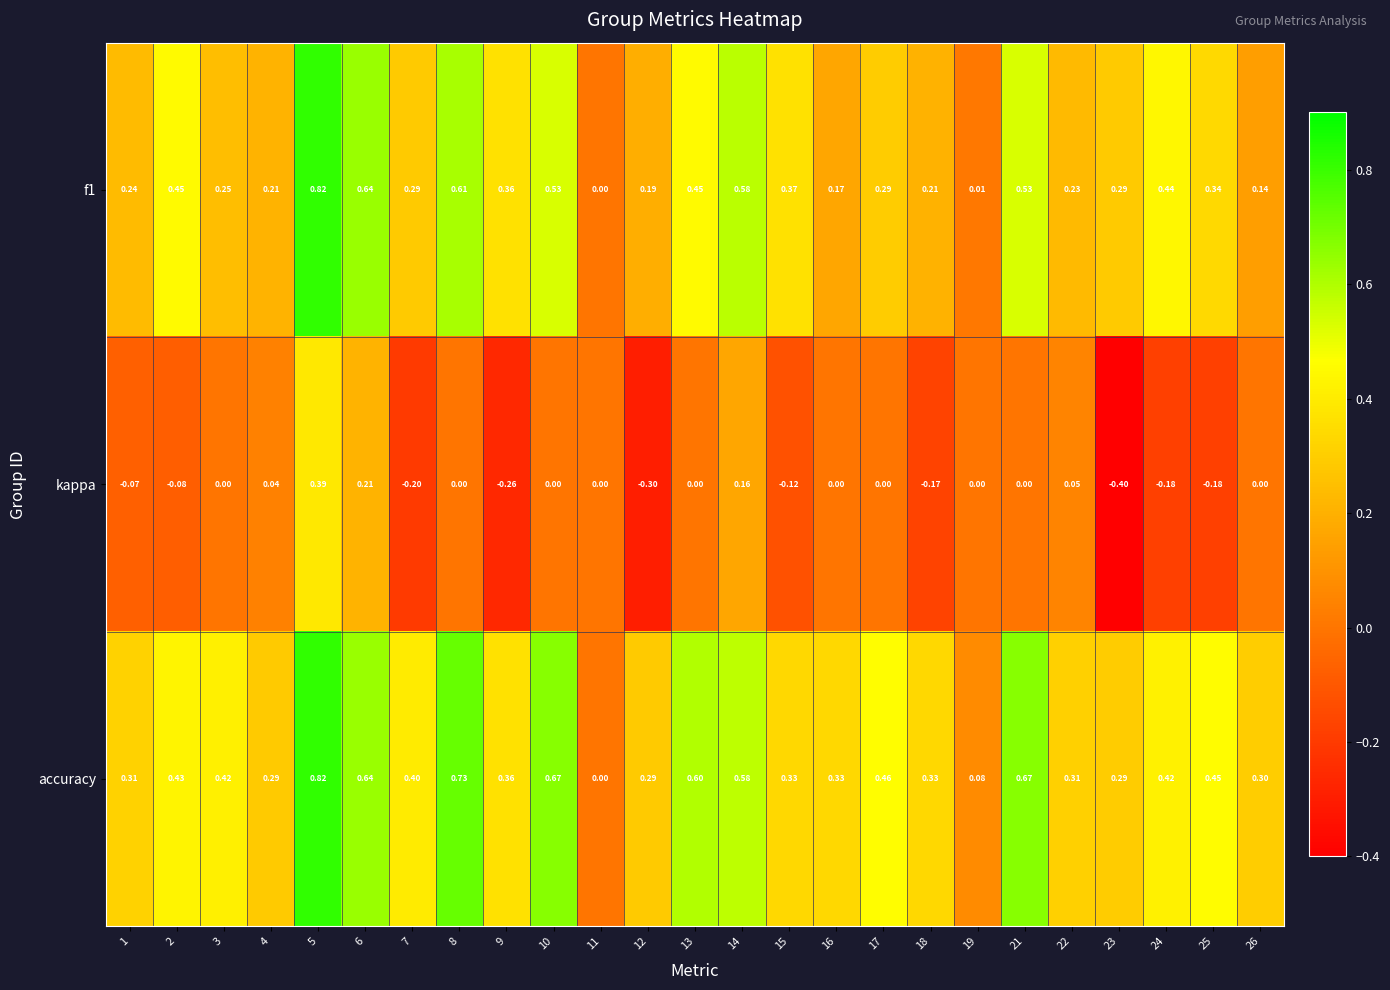

Which series changed the most between 5 and 15?

kappa